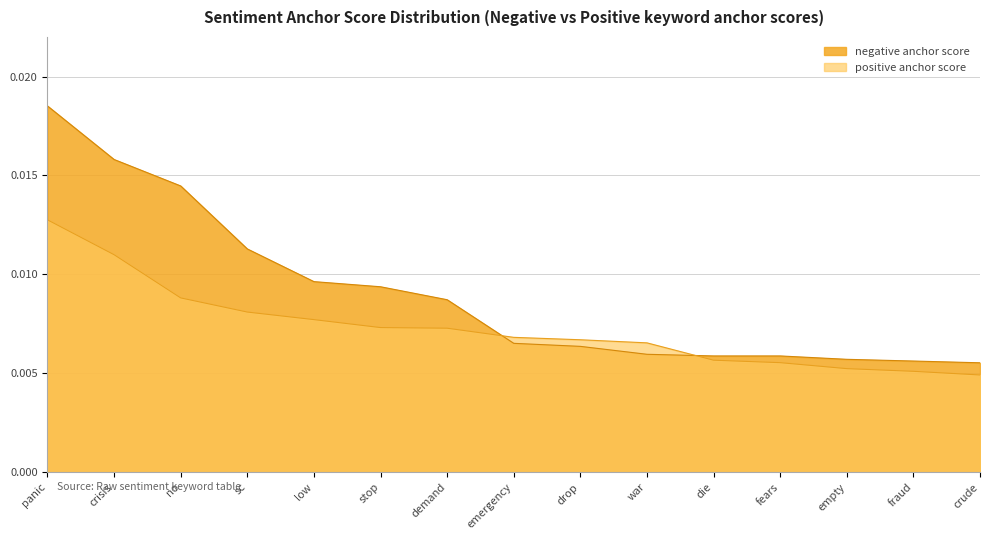

What is the label of the 4th point from the right?

fears